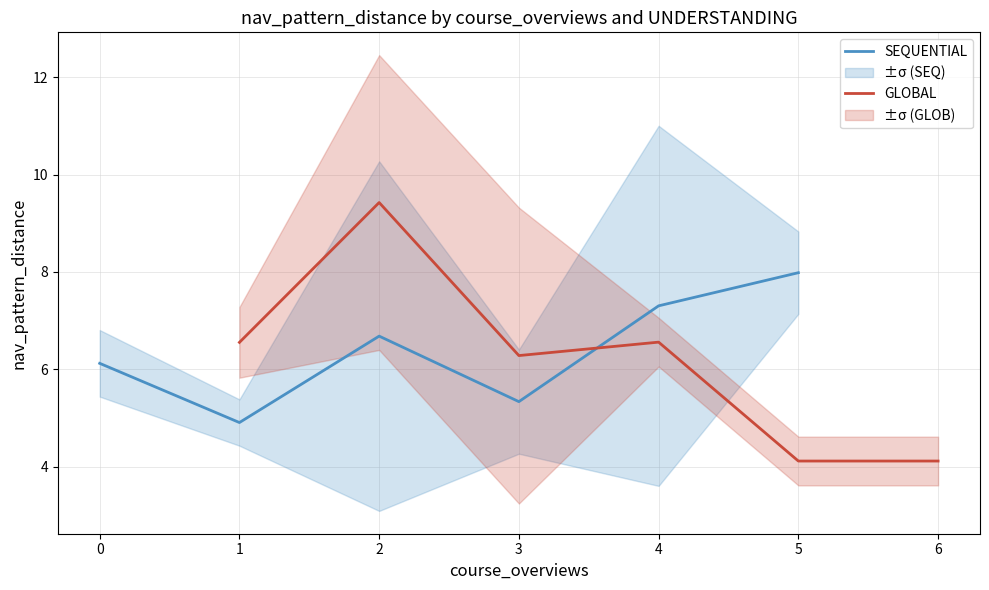

Is it true that GLOBAL equals 12.3 at 2?

False